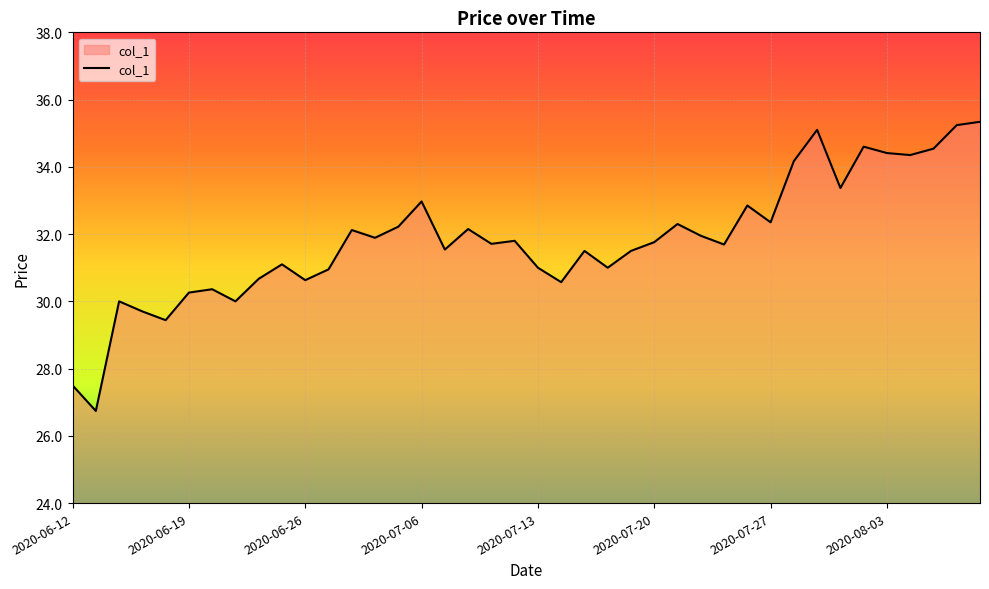

What is the difference between the maximum and second lowest values?

7.8